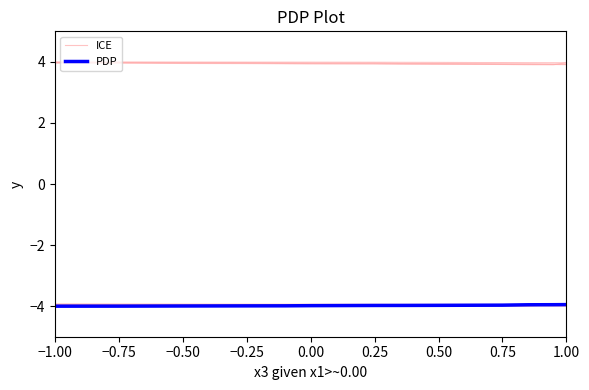

Rank the series at 0.75 from highest to lowest value.

ICE, PDP